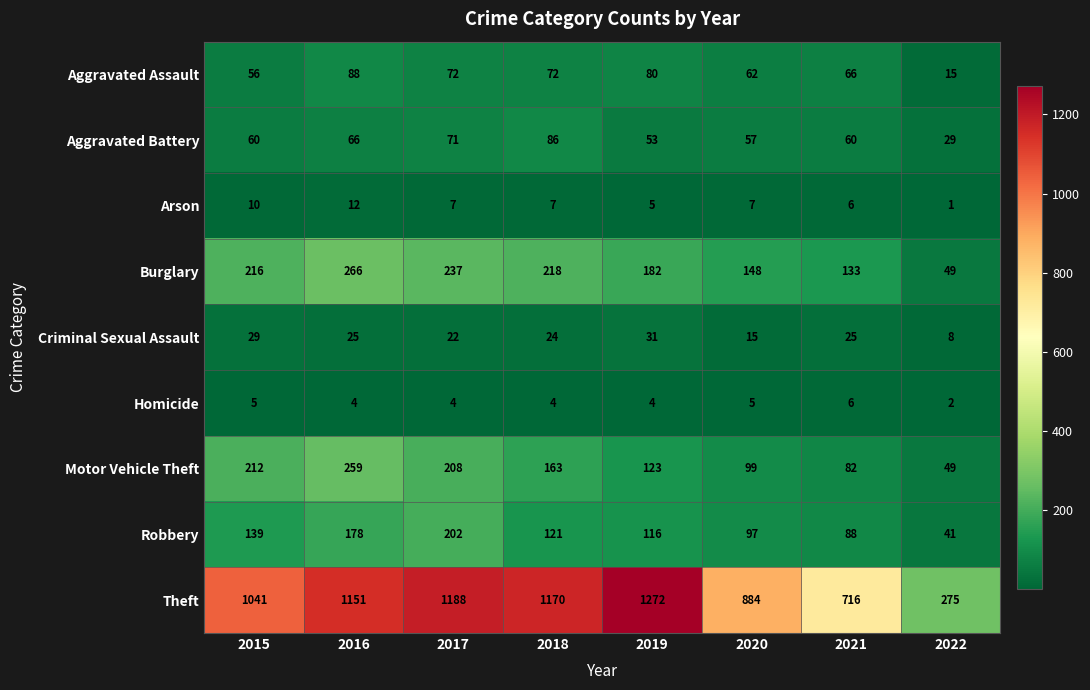

What is the highest value of the Theft series?

1272